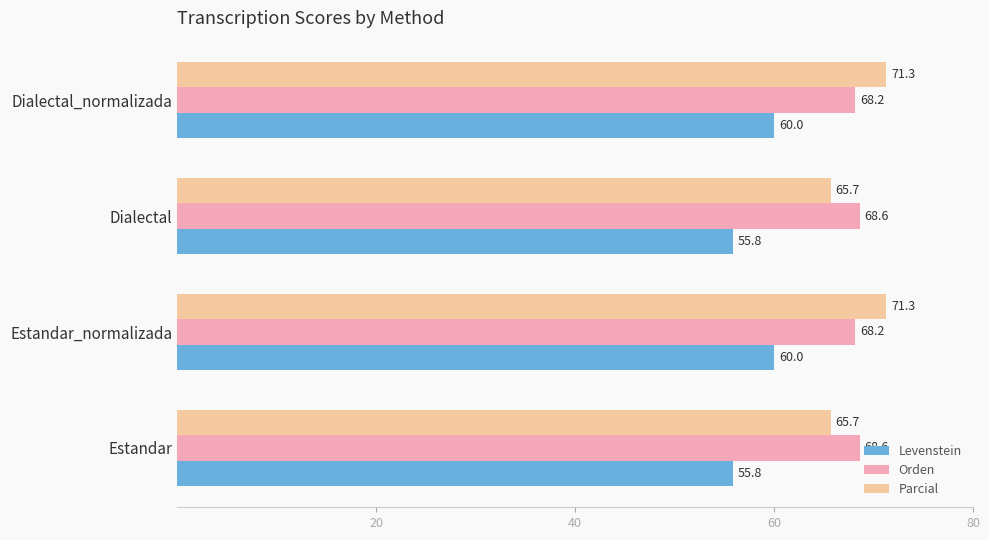

Rank the series by their maximum value, from lowest to highest.

Levenstein, Orden, Parcial